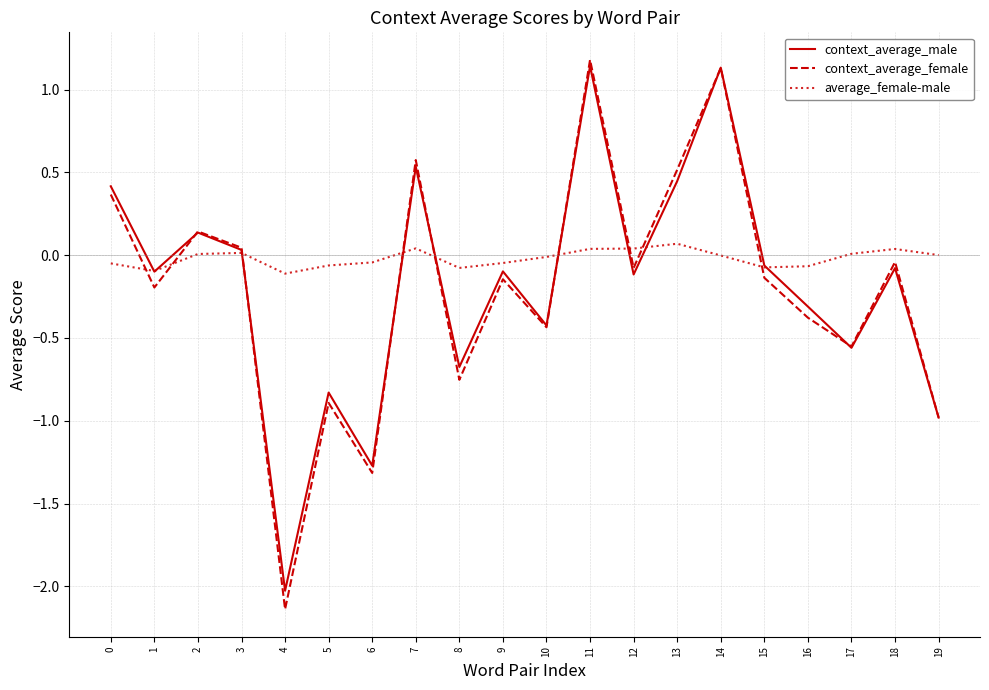

Is it true that context_average_male equals 0.5 at 7?

True